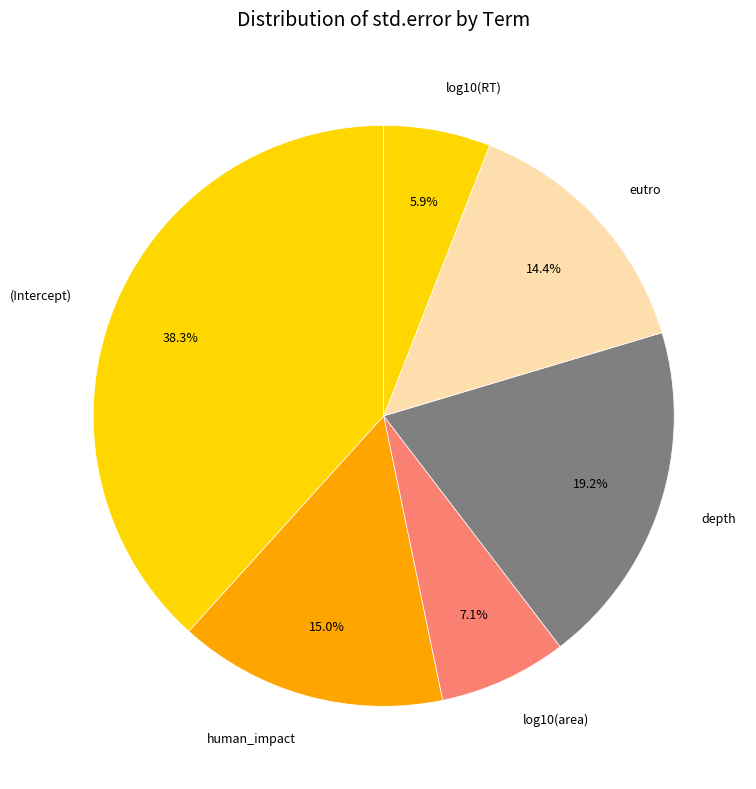

To the nearest percent, what is the combined percentage of depth and eutro?

34%